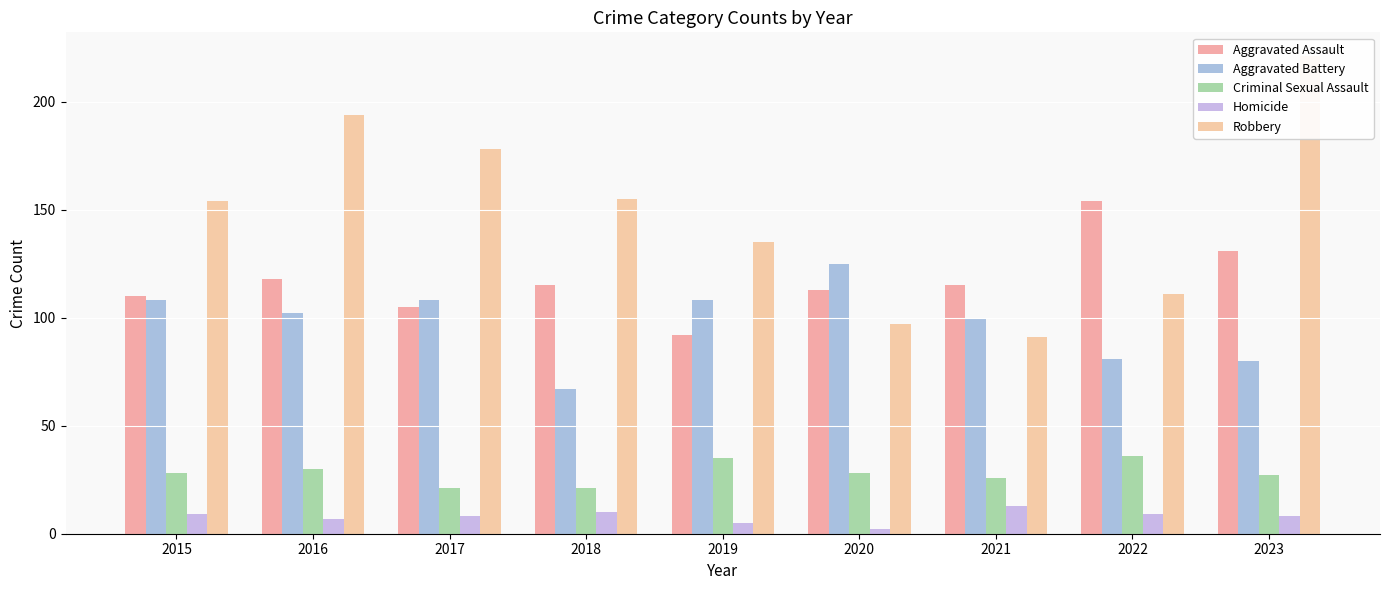

Are the bars horizontal?

No